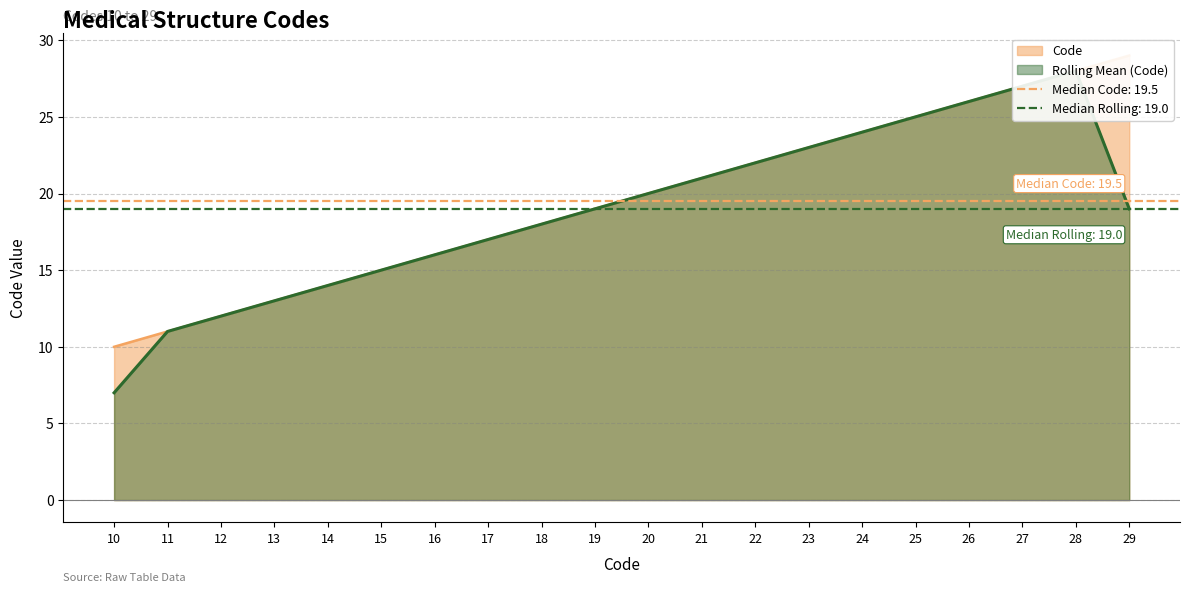

What is the minimum value shown in the chart?

10